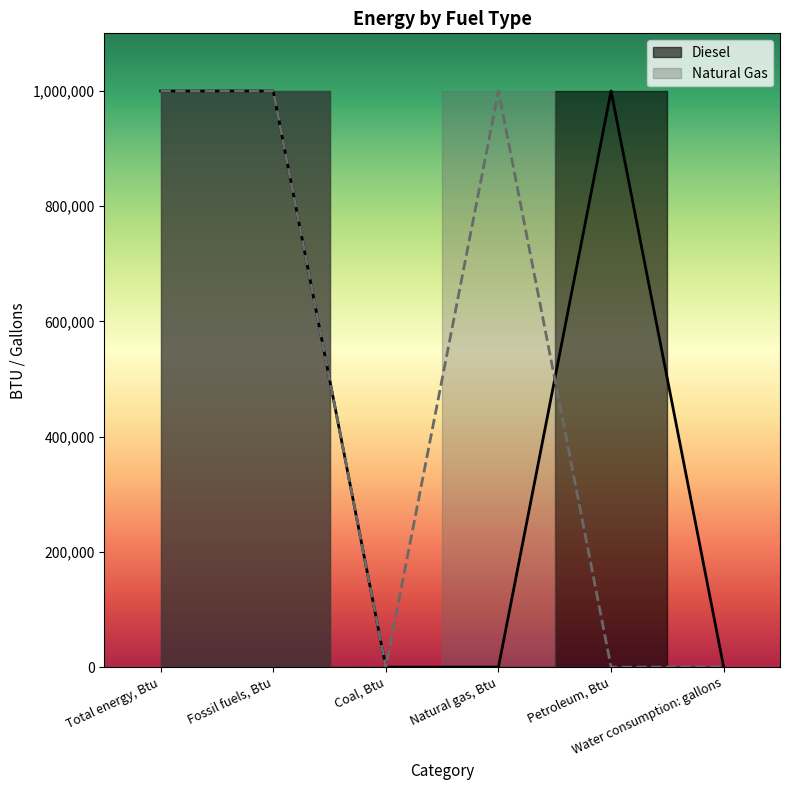

Reading left to right, extract all data points from this chart.

Diesel: 1000000	1000000	0	0	1000000	0
Natural Gas: 1000000	1000000	0	1000000	0	0